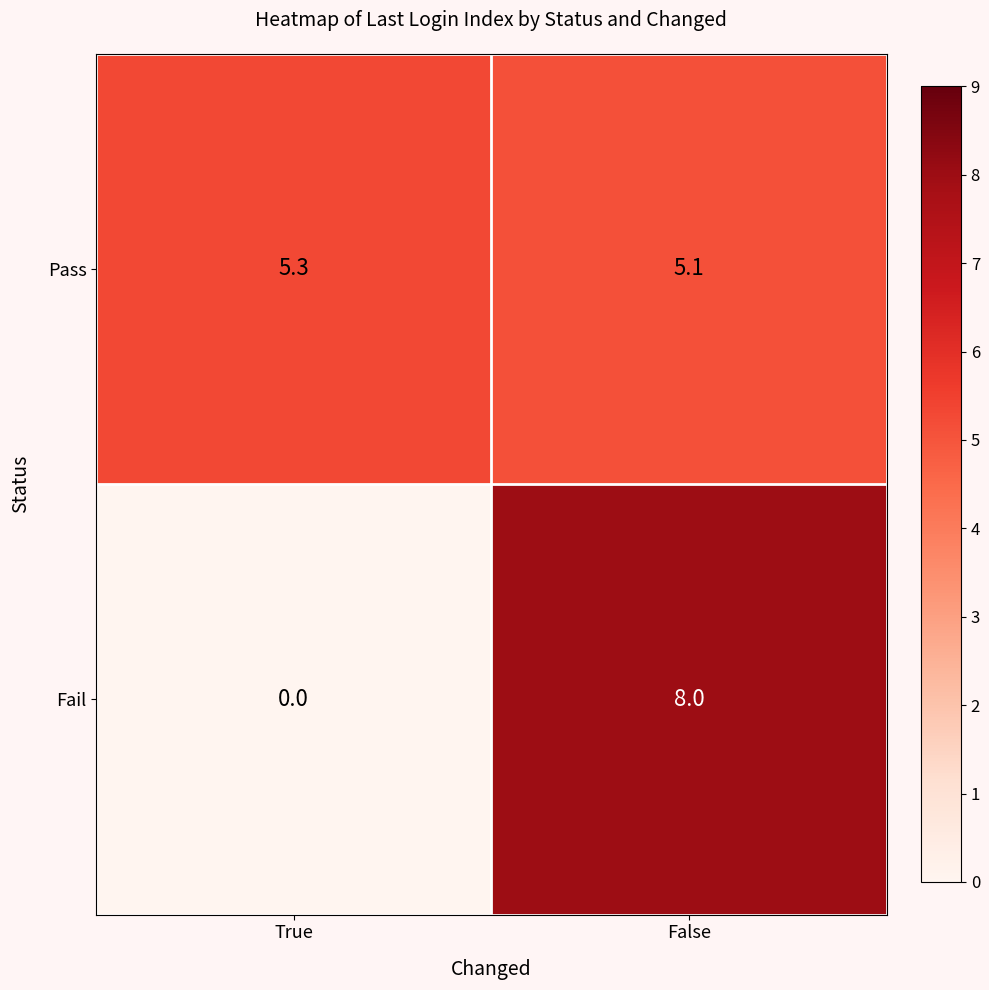

Which series has the largest total across all categories?

Pass